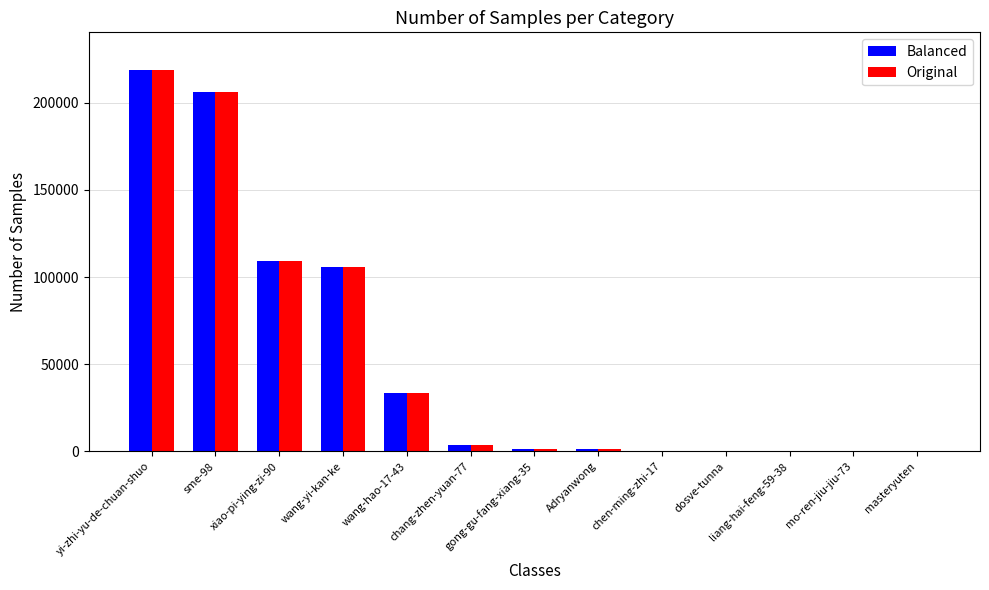

Are the bars horizontal?

No